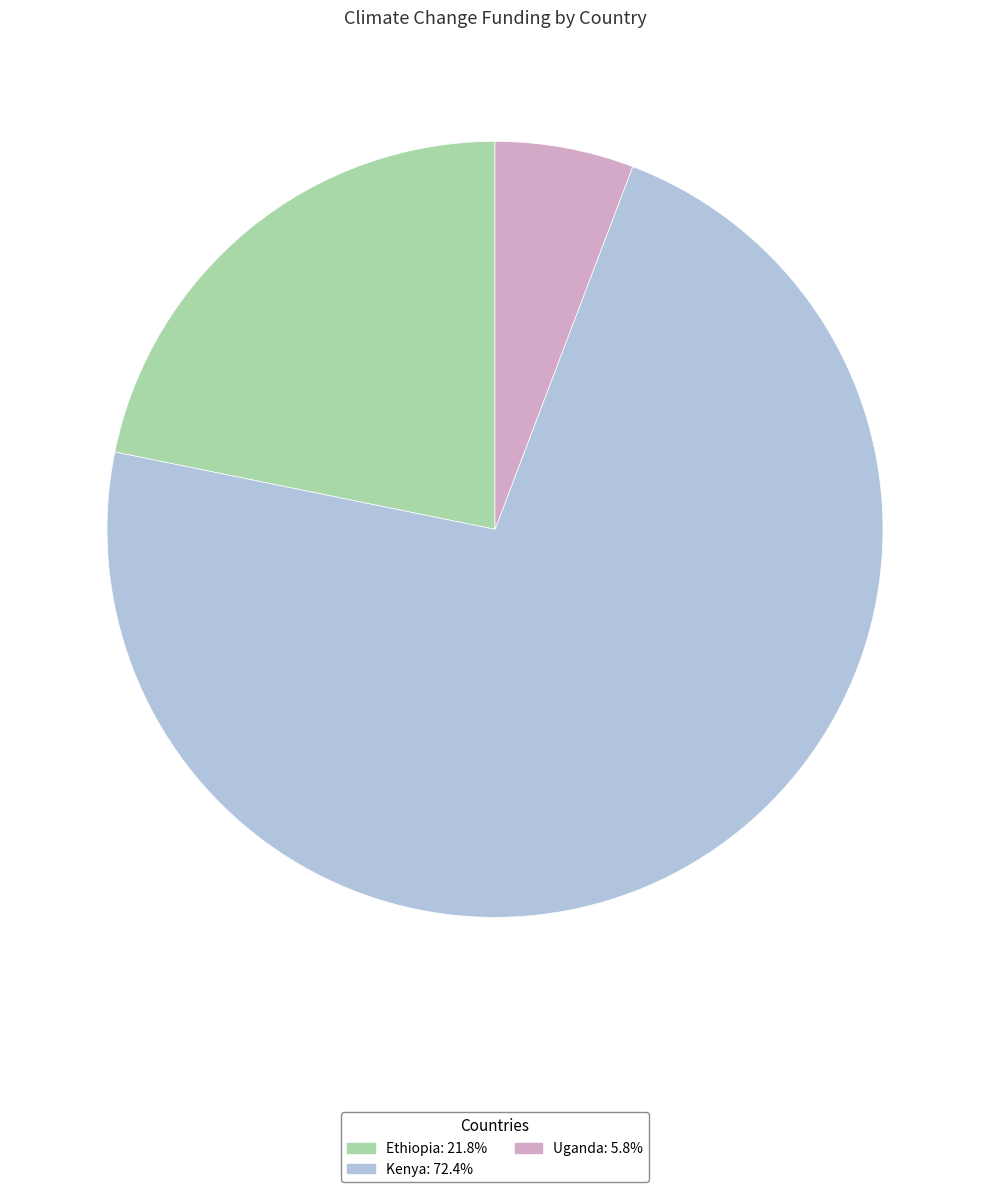

How many slices are in this pie chart?

3